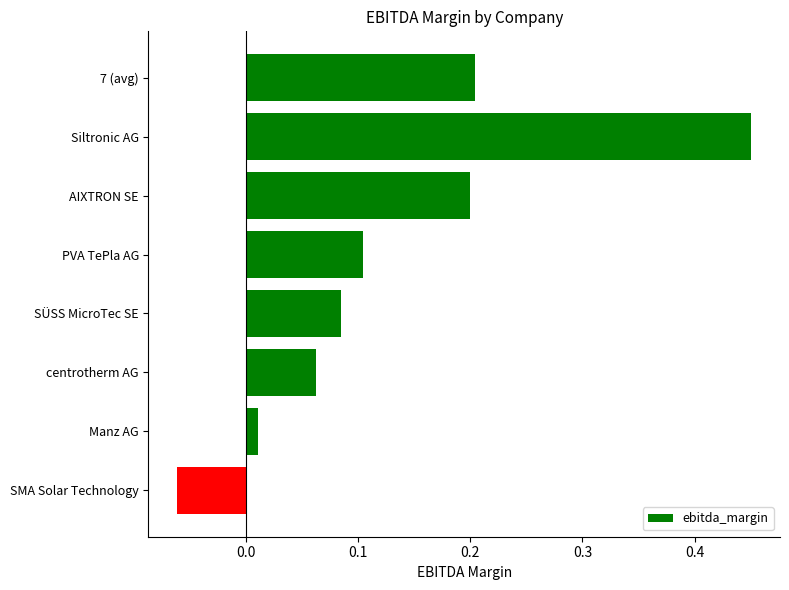

What is the difference between the second highest and minimum values?

0.3